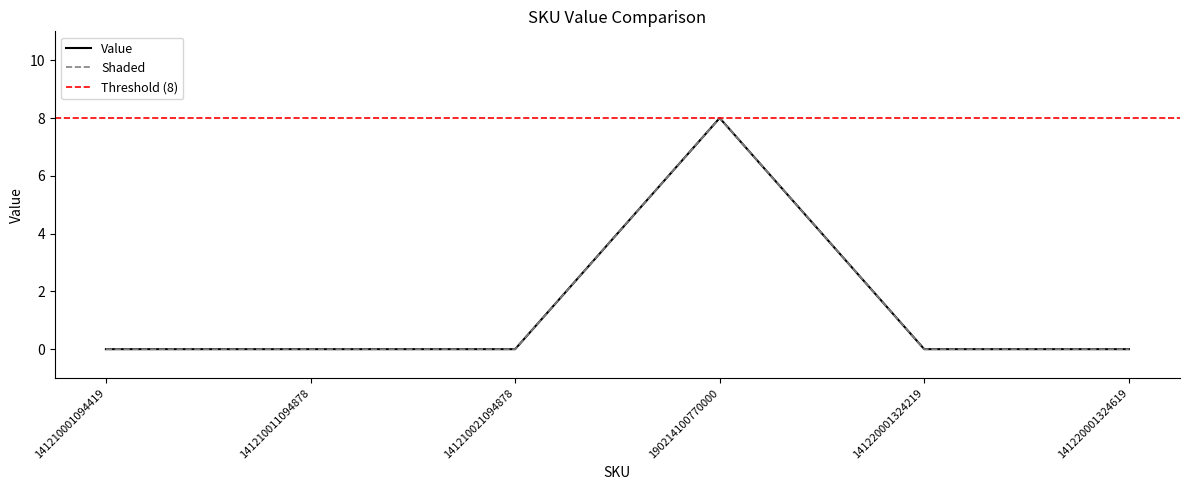

List the labels in order of value, smallest first.

141210001094419, 141210011094878, 141210021094878, 141220001324219, 141220001324619, 190214100770000